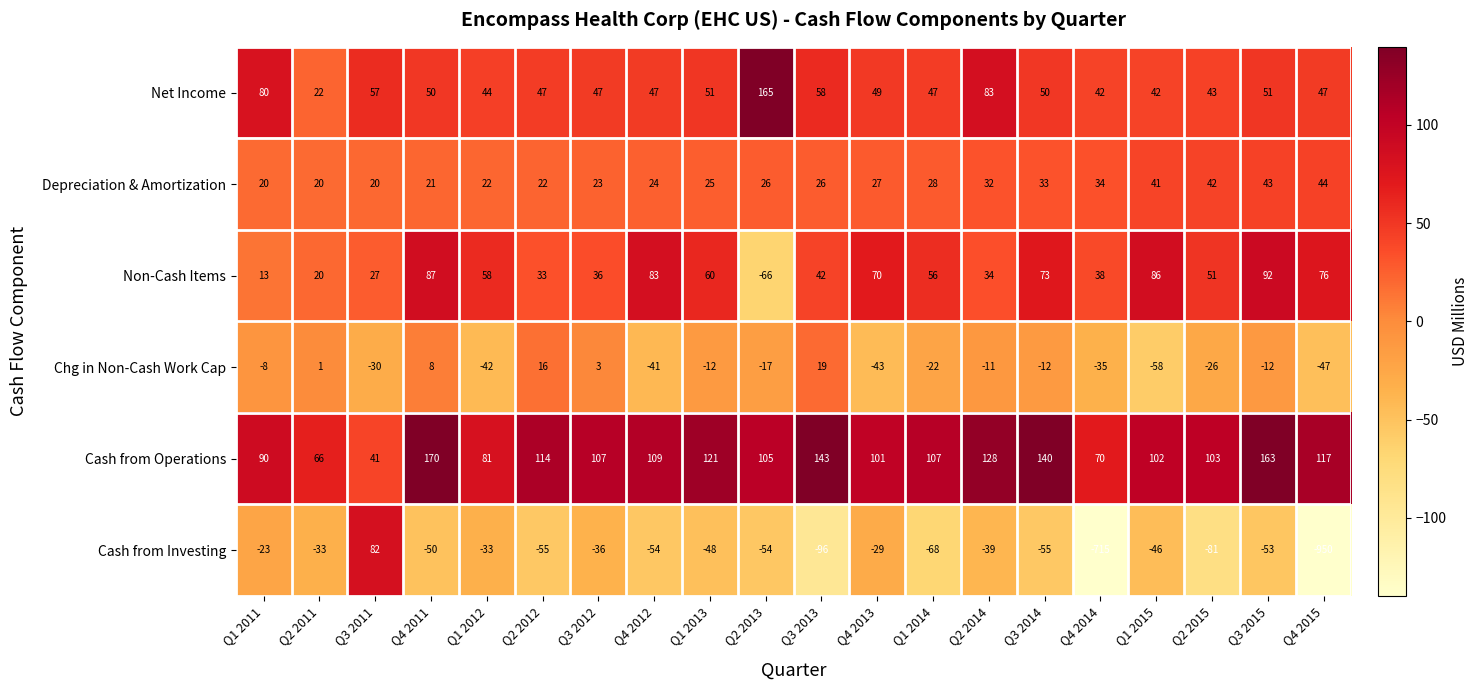

The Chg in Non-Cash Work Cap series shows -47 at Q4 2015. True or false?

True